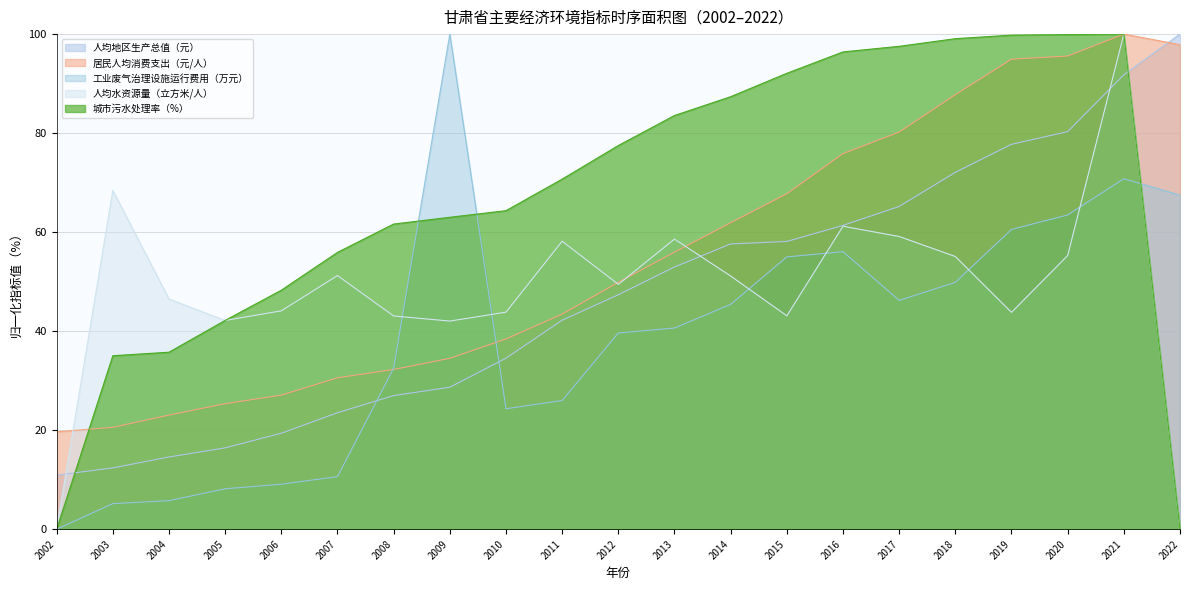

What are all the series names shown in the legend?

人均地区生产总值（元）, 居民人均消费支出（元/人）, 工业废气治理设施运行费用（万元）, 人均水资源量（立方米/人）, 城市污水处理率（%）